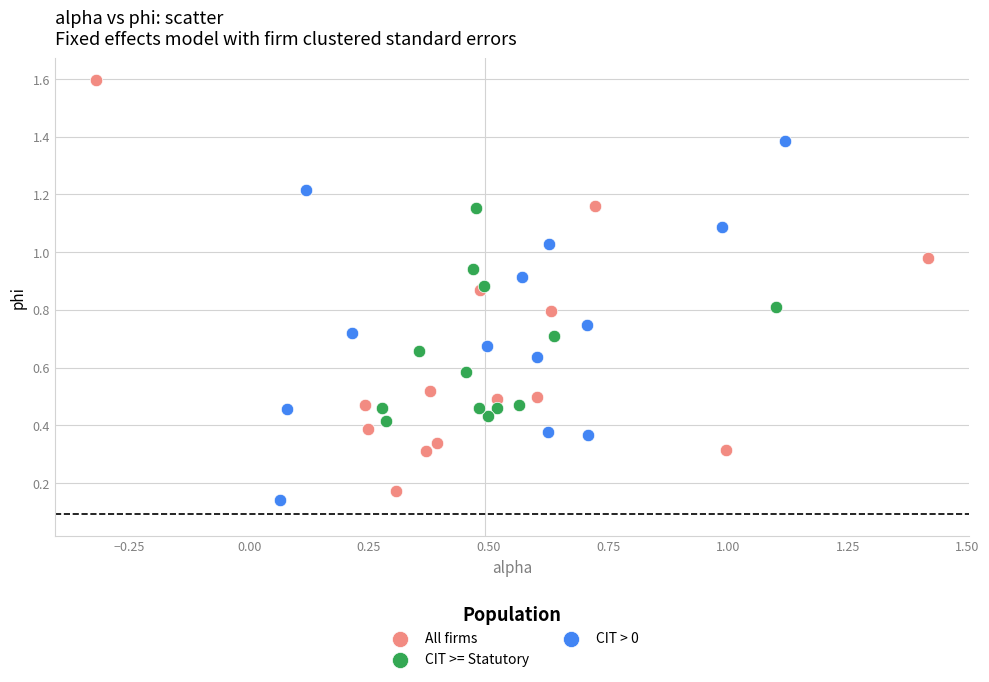

Which series has the widest spread of Y values?

All firms